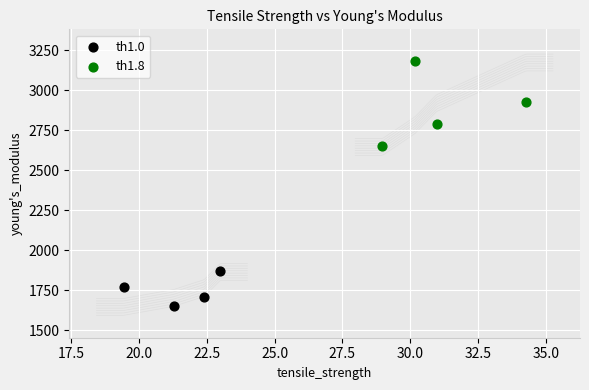

Which series reaches the maximum Y coordinate?

th1.8